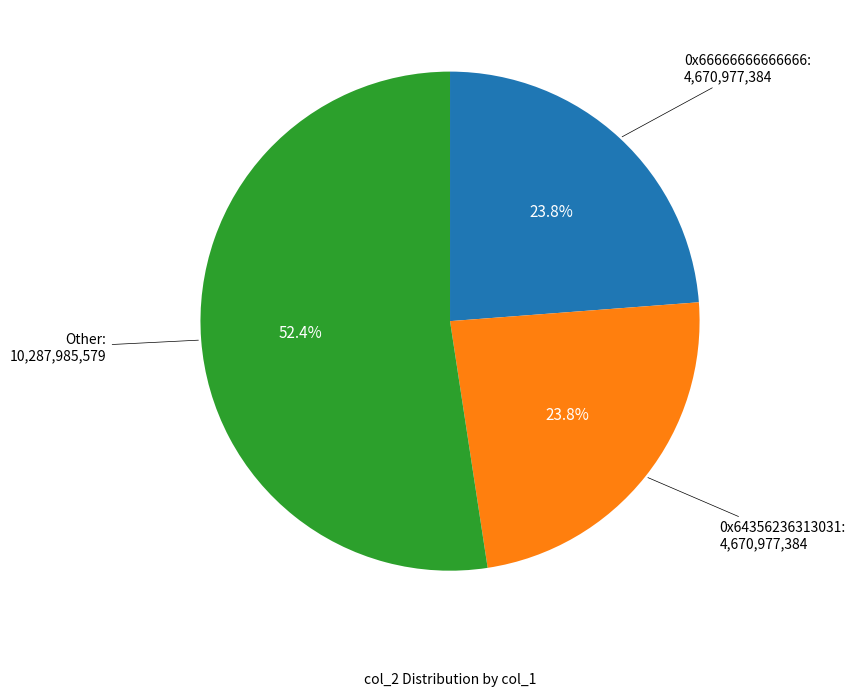

Is there a majority slice in this chart?

Yes